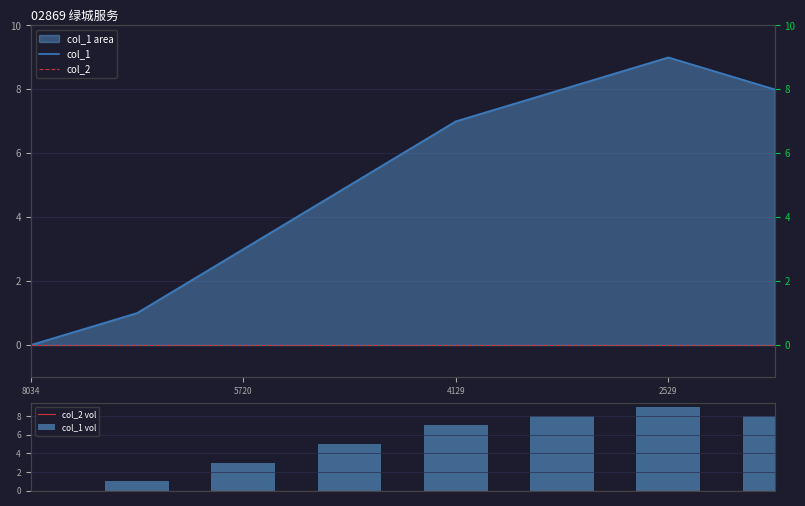

How many values in col_1 vol are above zero?

7